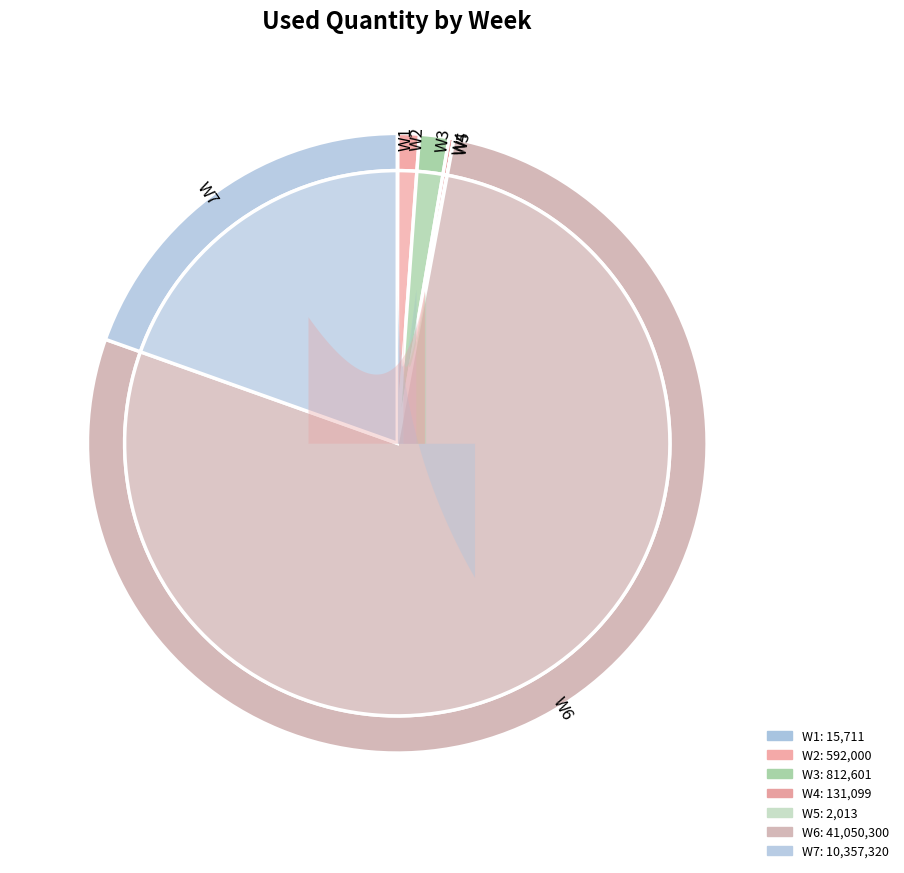

Count the number of slices in the pie.

7